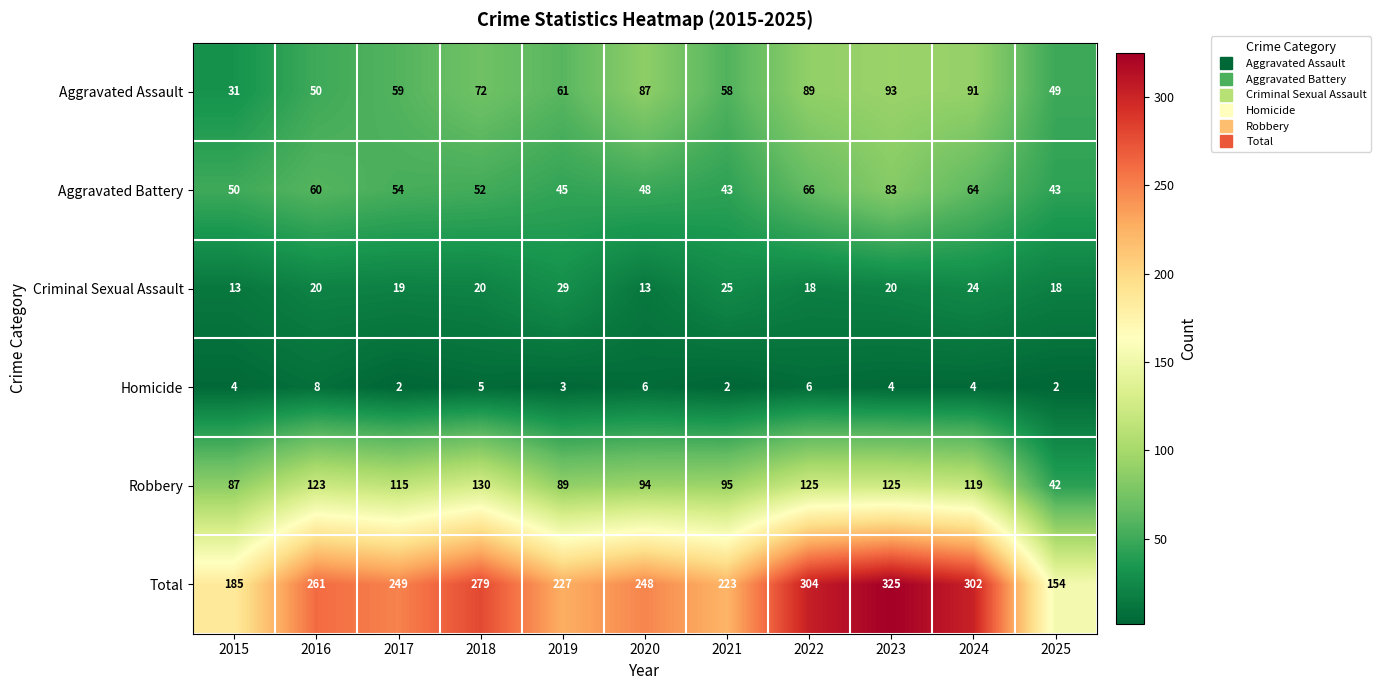

What is the spread (max minus min) of values at 2020?

242